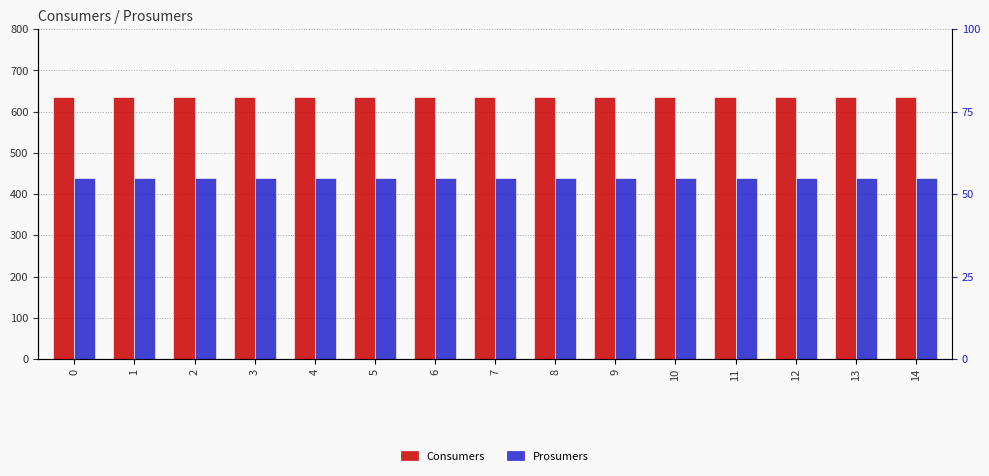

Which series has the widest spread of values?

Consumers